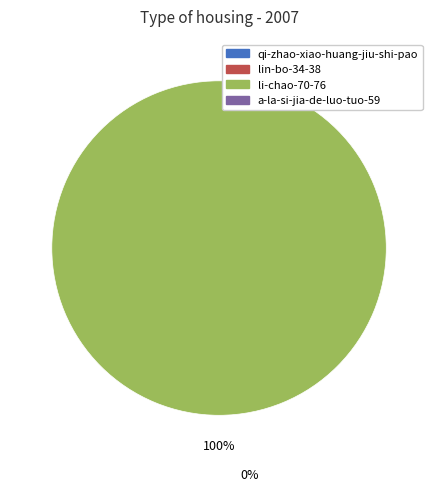

Is there a majority slice in this chart?

Yes